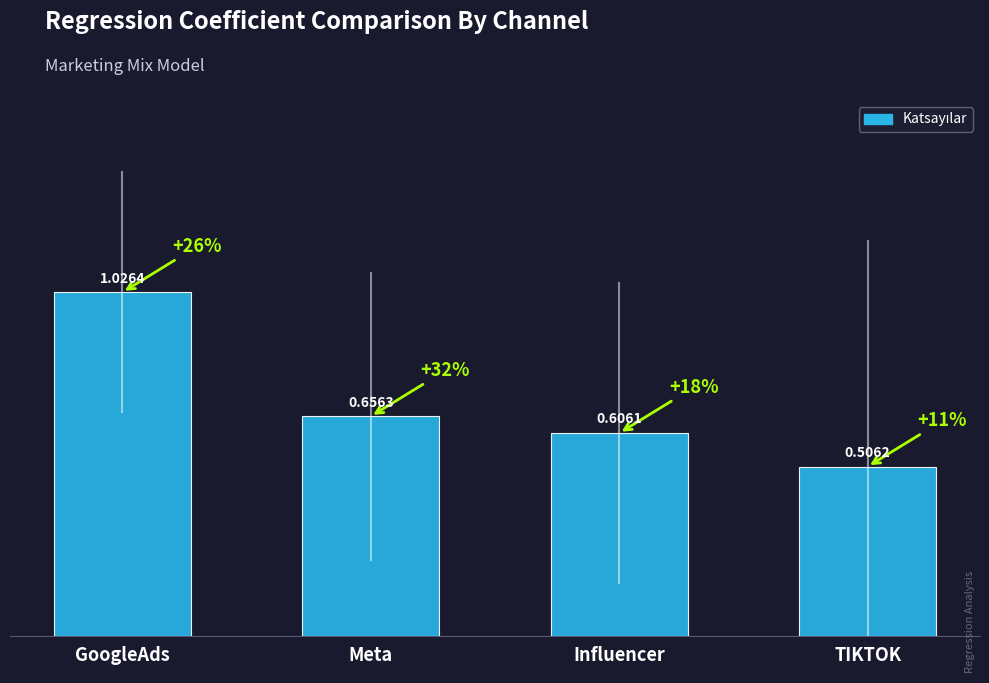

True or false: the data shows 1.8 at GoogleAds.

False